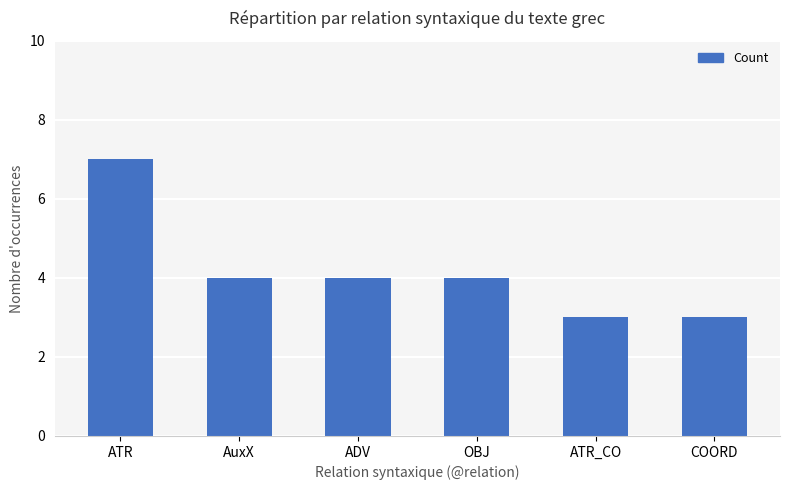

What is the greatest value displayed?

7